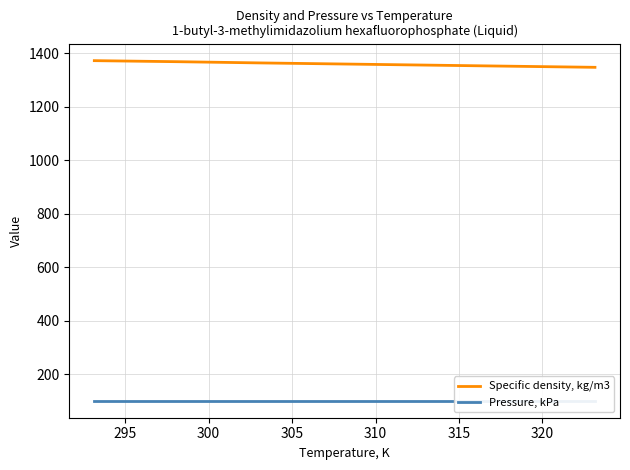

At which label is Specific density, kg/m3 closest to 1359?

305